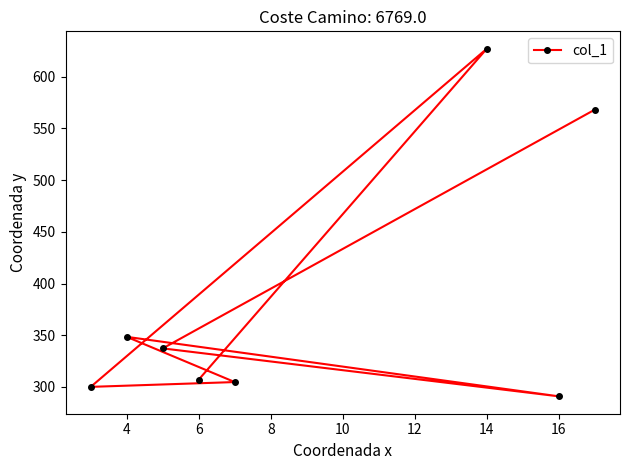

Reading left to right, what are all the values shown in this chart?

300.1	348.5	337.3	307.2	304.8	627.0	291.0	568.1